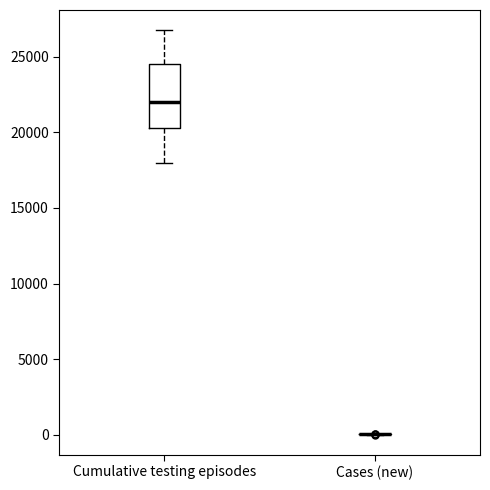

Reading left to right, read every box against the y-axis: the position of its median line, the range the box covers, and the ends of its whiskers. The values are not printed on the chart, so give them approximately, as read against the axis.

Cumulative testing episodes: median 22000, box 20500 to 24500, whiskers 18000 to 27000
Cases (new): box collapsed to a line at 0, whiskers 0 to 0